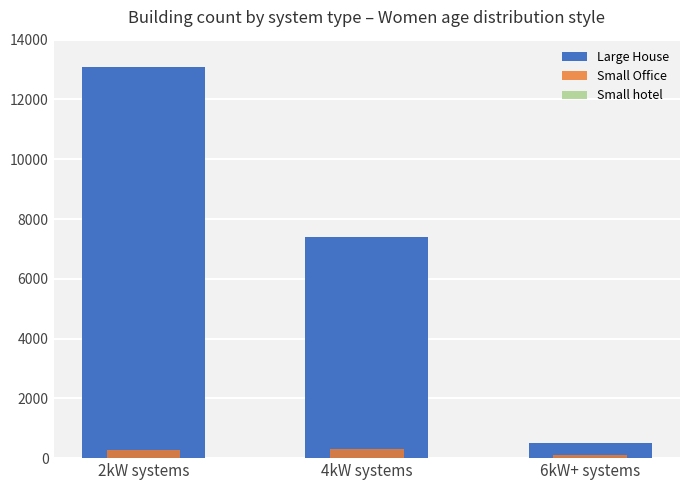

What value does the Small Office series have at 2kW systems?

268